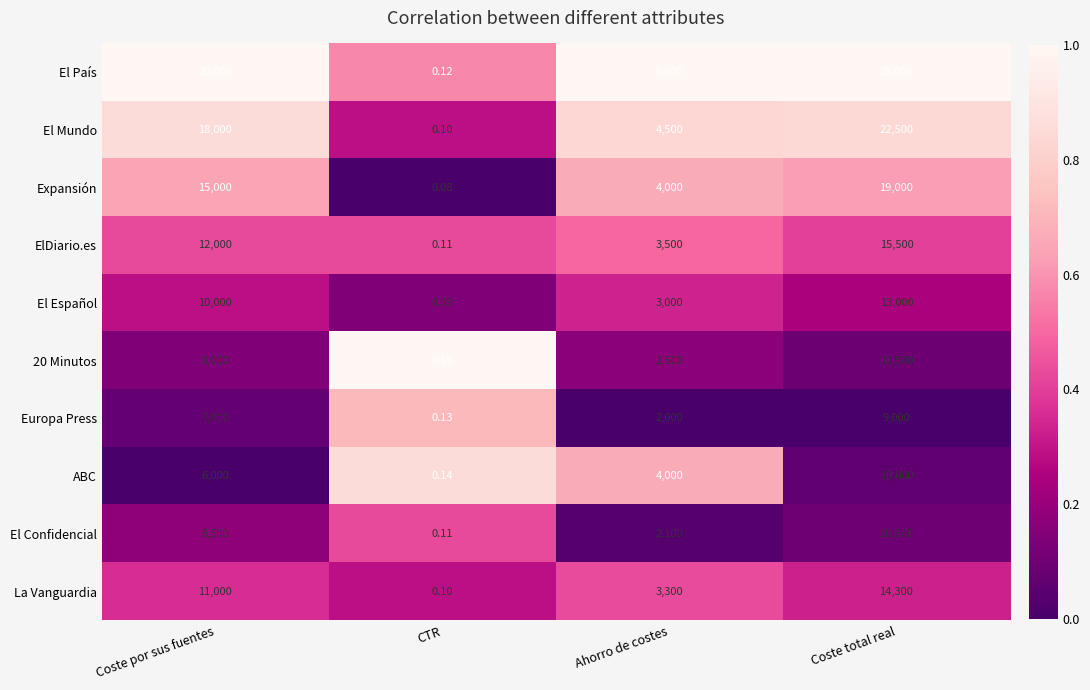

What is the difference between the highest and lowest values at Coste por sus fuentes?

14000.0